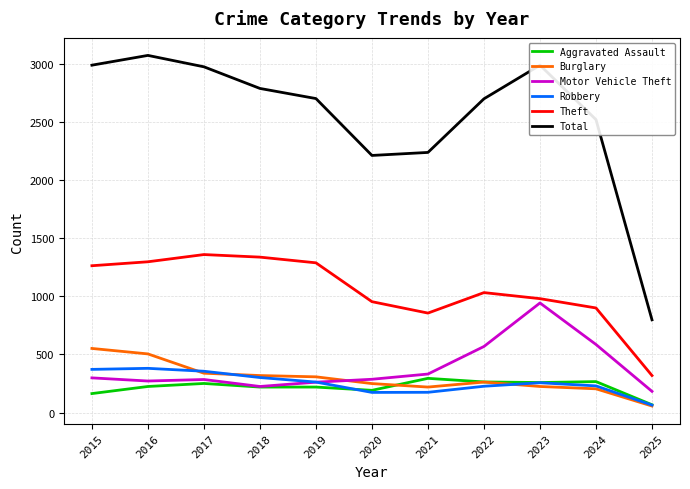

Rank the series at 2021 from lowest to highest value.

Robbery, Burglary, Aggravated Assault, Motor Vehicle Theft, Theft, Total